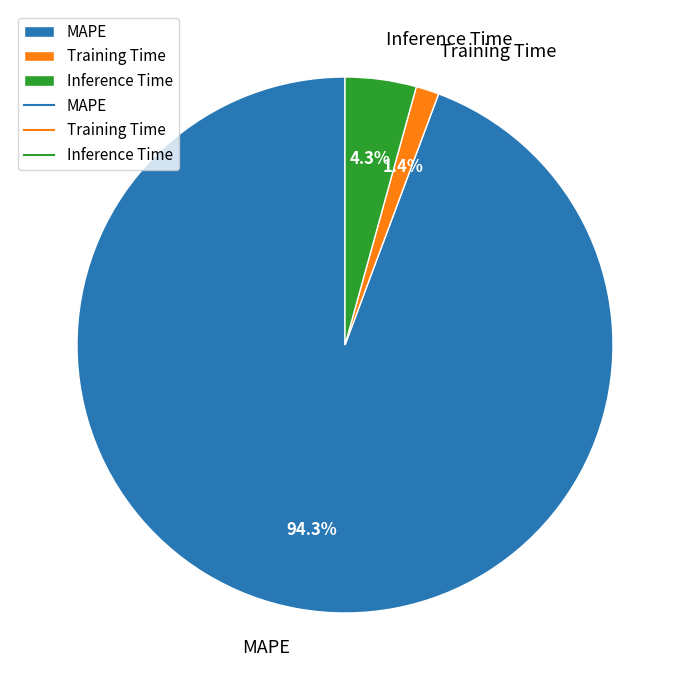

What percentage is NOT represented by MAPE?

5.7%